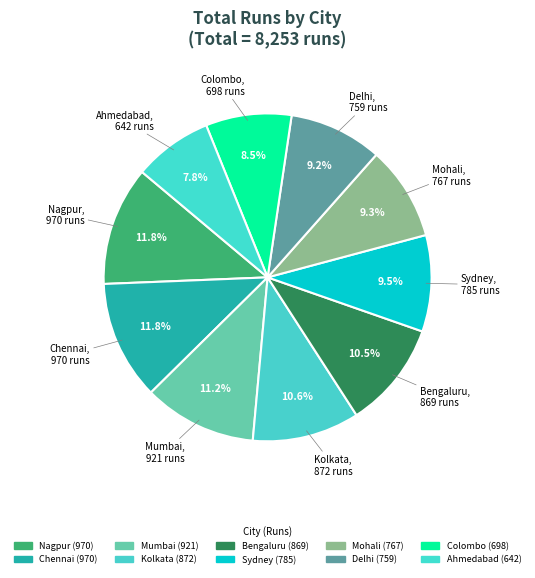

To the nearest percent, what portion does Delhi represent?

9%